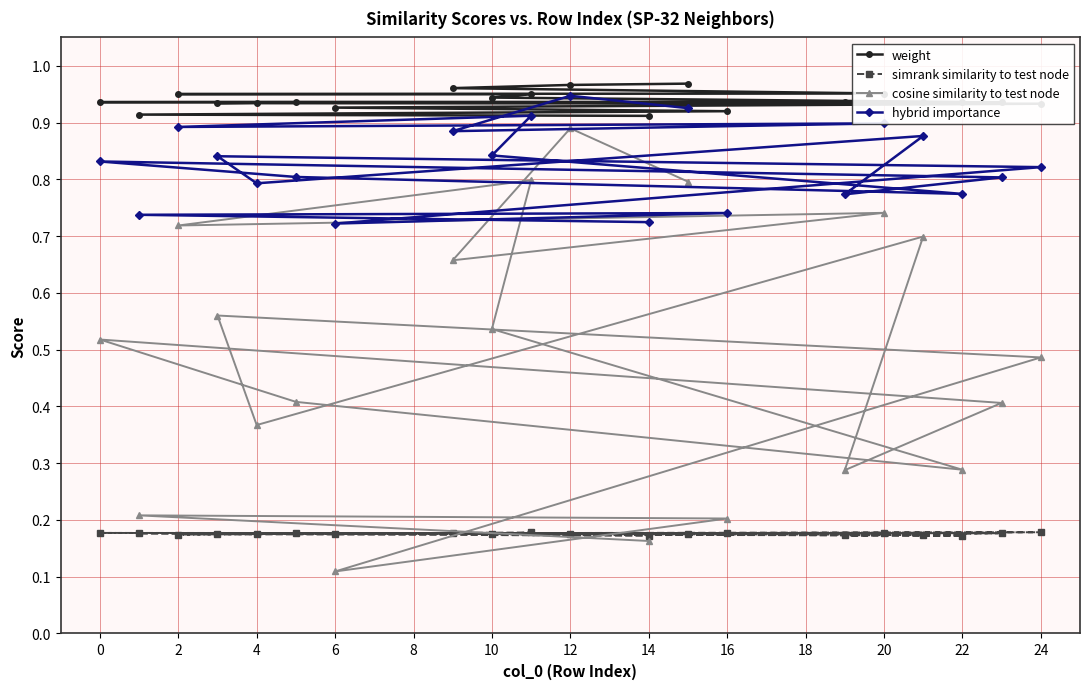

Rank the series by their maximum value, from lowest to highest.

simrank similarity to test node, cosine similarity to test node, hybrid importance, weight